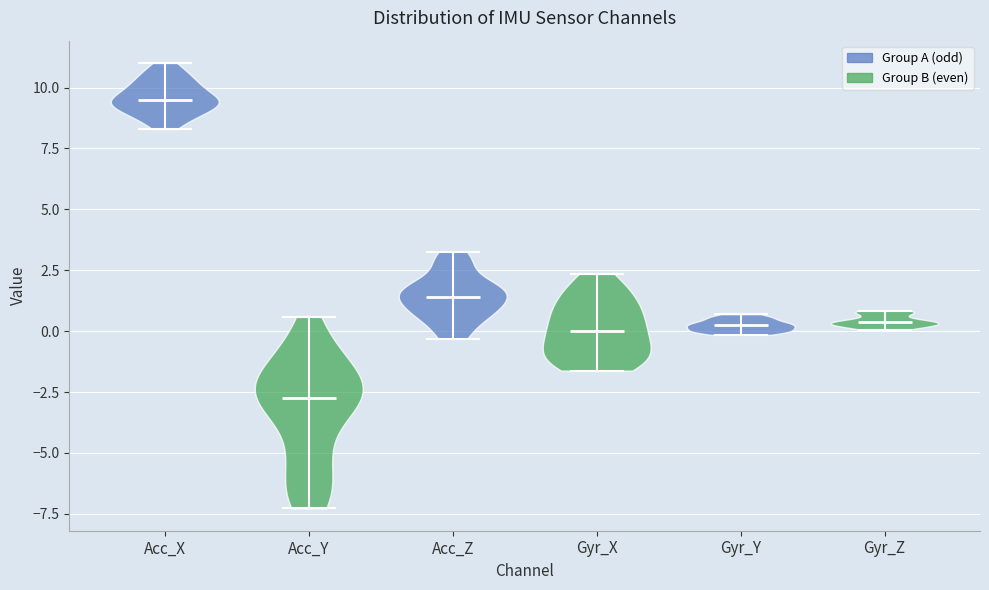

Reading left to right, read every violin against the y-axis: where its median line is, and the lowest and highest points it reaches. The values are not printed on the chart, so give them approximately, as read against the axis.

Acc_X: median line 9.5, lowest point 8.5, highest point 11.0
Acc_Y: median line -2.5, lowest point -7.5, highest point 0.5
Acc_Z: median line 1.5, lowest point -0.5, highest point 3.5
Gyr_X: median line 0.0, lowest point -1.5, highest point 2.5
Gyr_Y: median line 0.5, lowest point 0.0, highest point 0.5
Gyr_Z: median line 0.5, lowest point 0.0, highest point 1.0